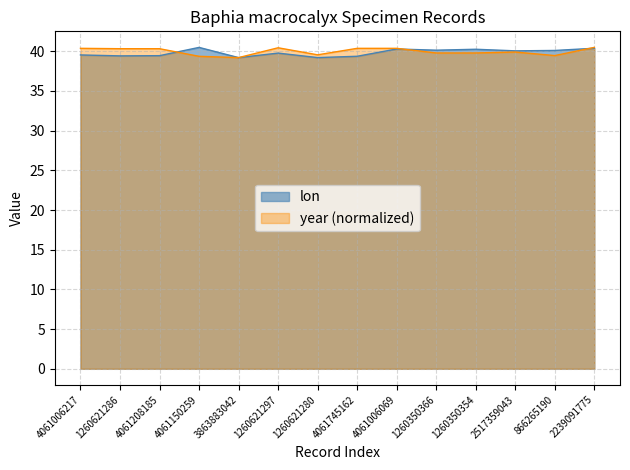

What is the difference between the lon values at 1260350366 and 2517359043?

0.1